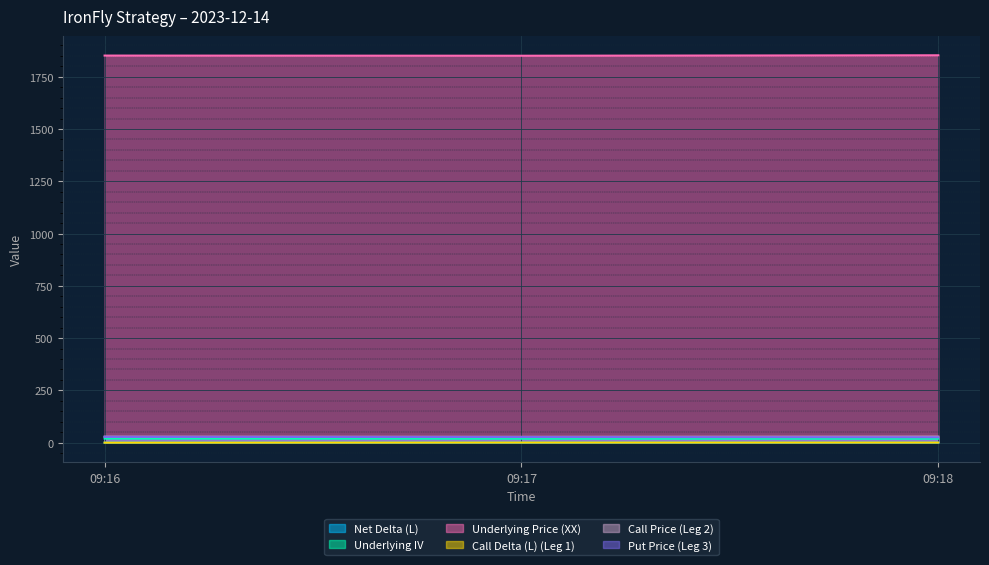

What is the total value across all series at 09:16?

1927.3